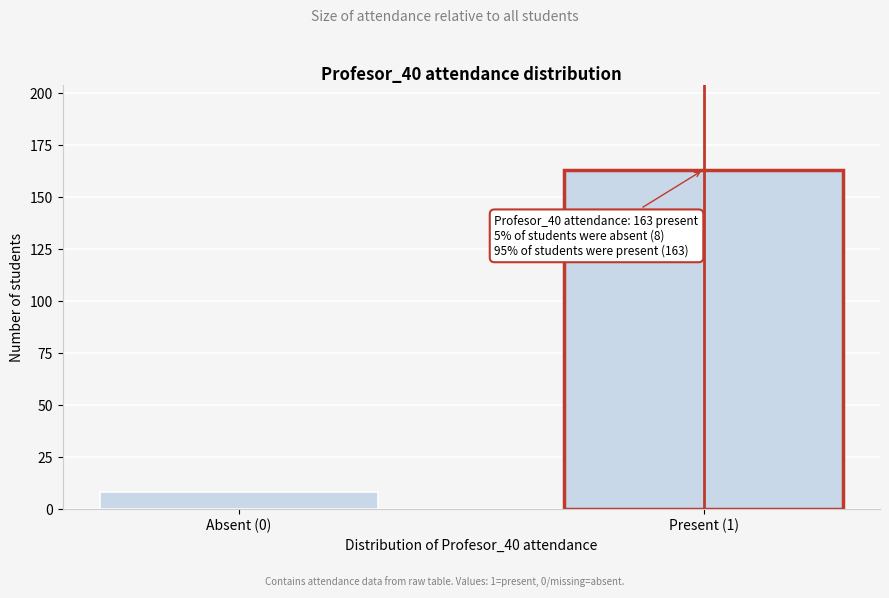

Reading left to right, what are all the values shown in this chart?

Absent (0)=8	Present (1)=163